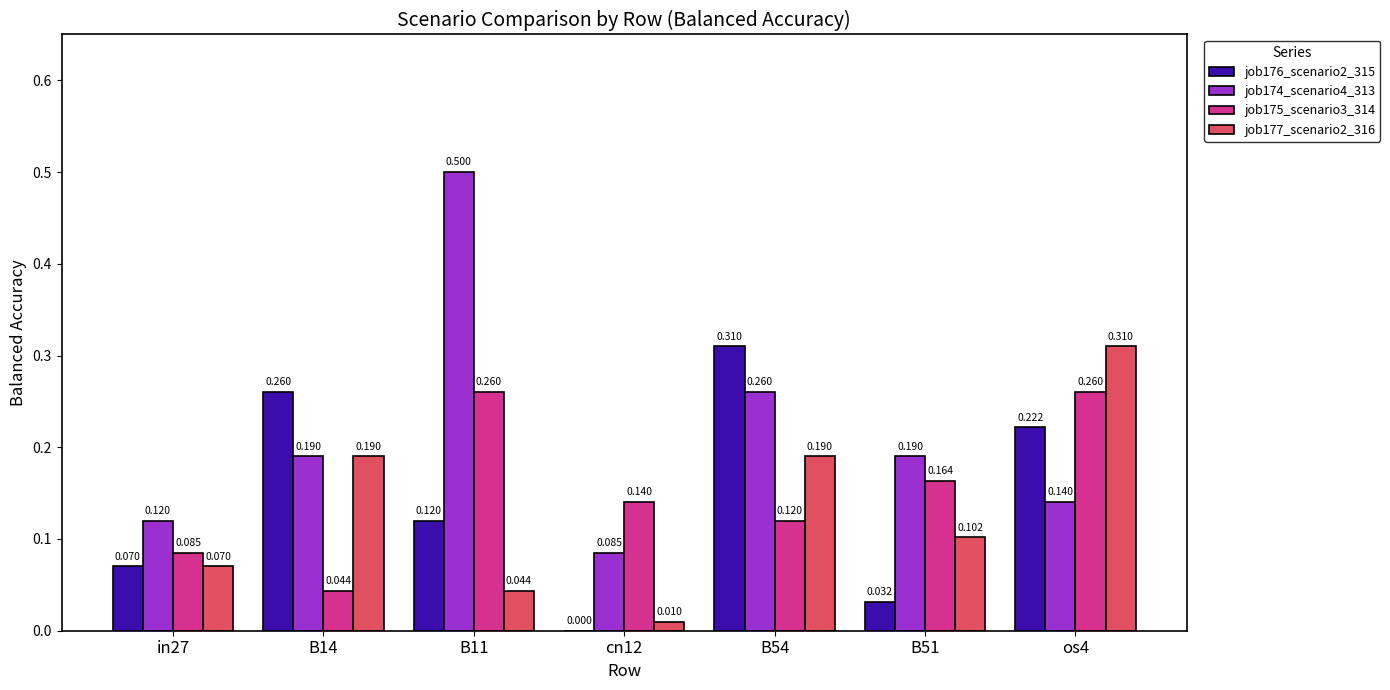

At how many categories does at least one series exceed 0?

7